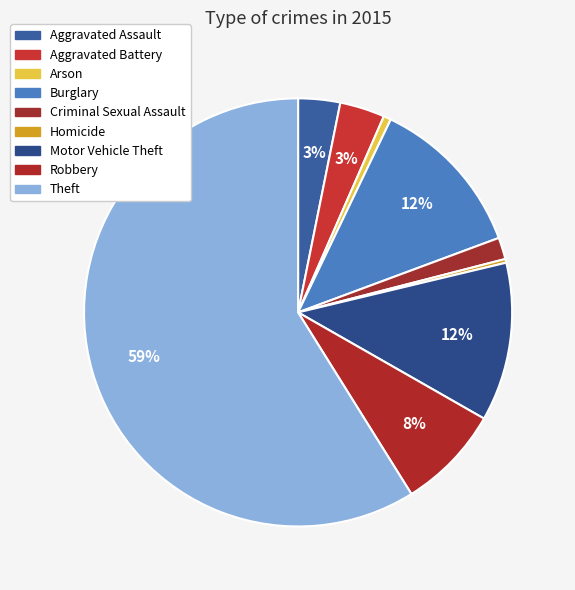

The Burglary slice represents 12% of the pie. True or false?

True